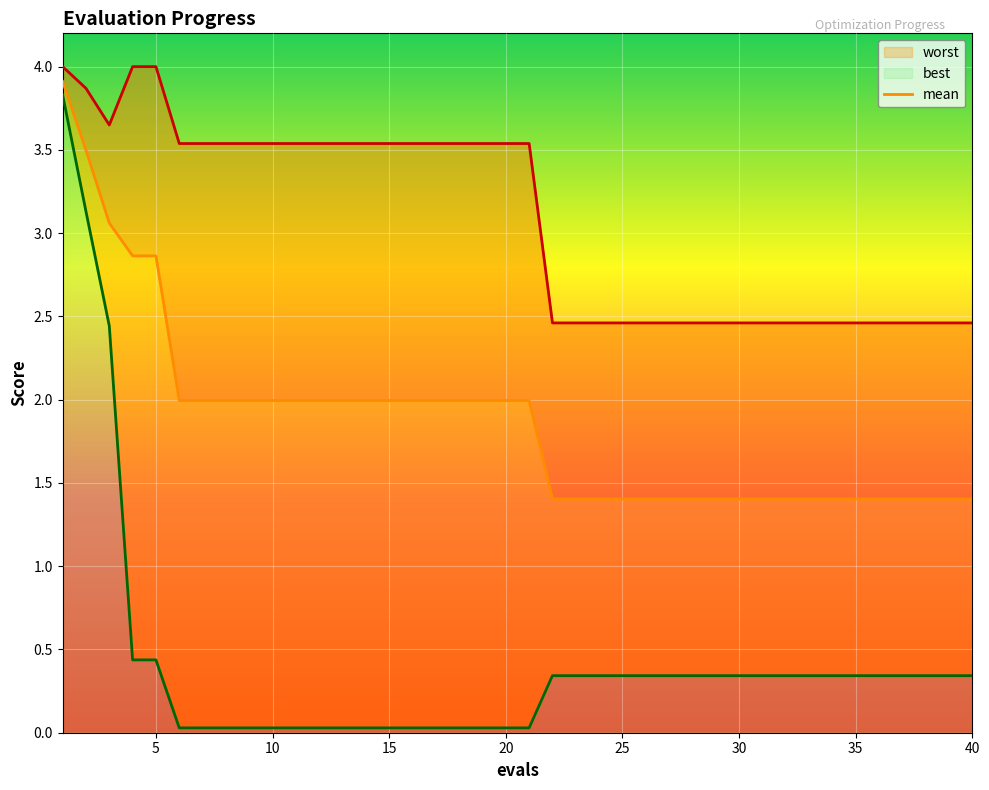

What is the value of the best point at the 22nd from the left?

0.3